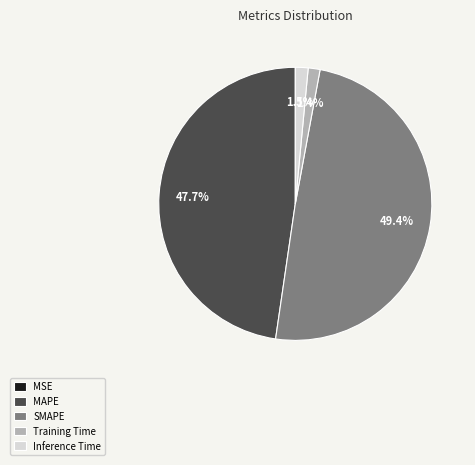

To the nearest percent, what is the average slice percentage?

20%